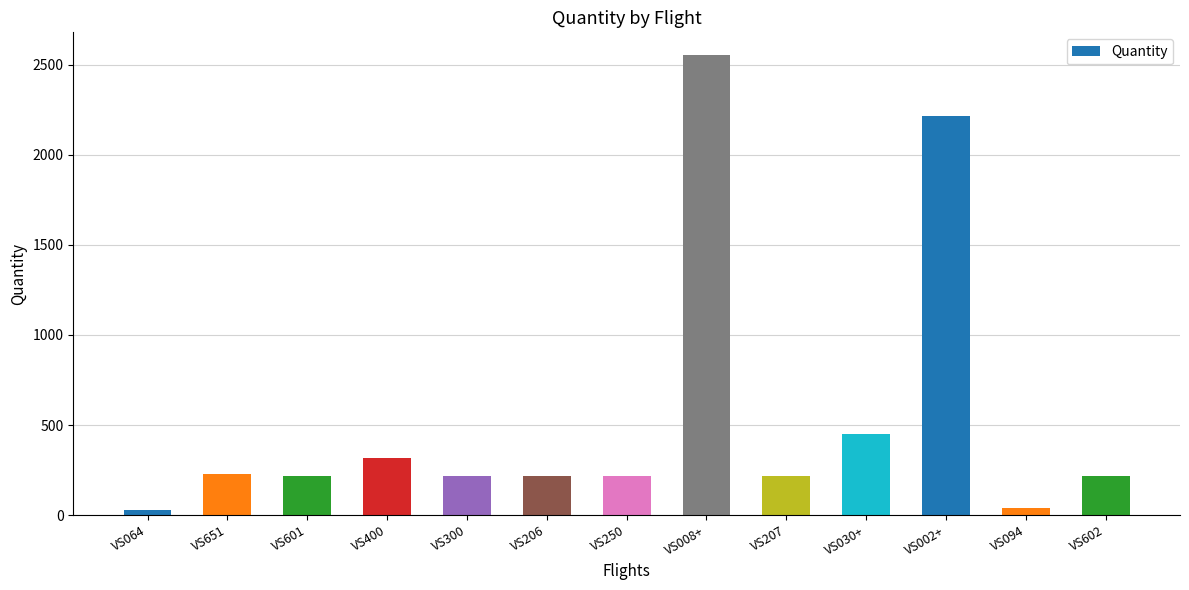

What is the label of the 12th bar from the left?

VS094